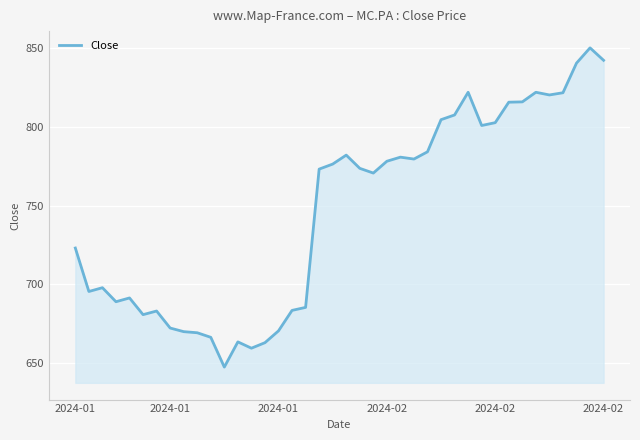

What is the difference between the maximum and minimum values?

202.7